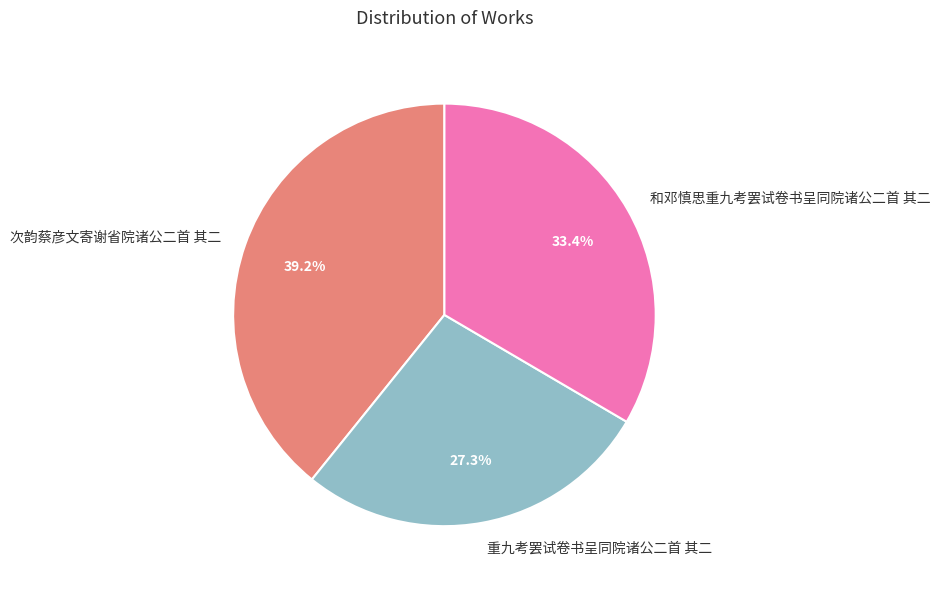

Between 次韵蔡彦文寄谢省院诸公二首 其二 and 和邓慎思重九考罢试卷书呈同院诸公二首 其二, which is larger?

次韵蔡彦文寄谢省院诸公二首 其二